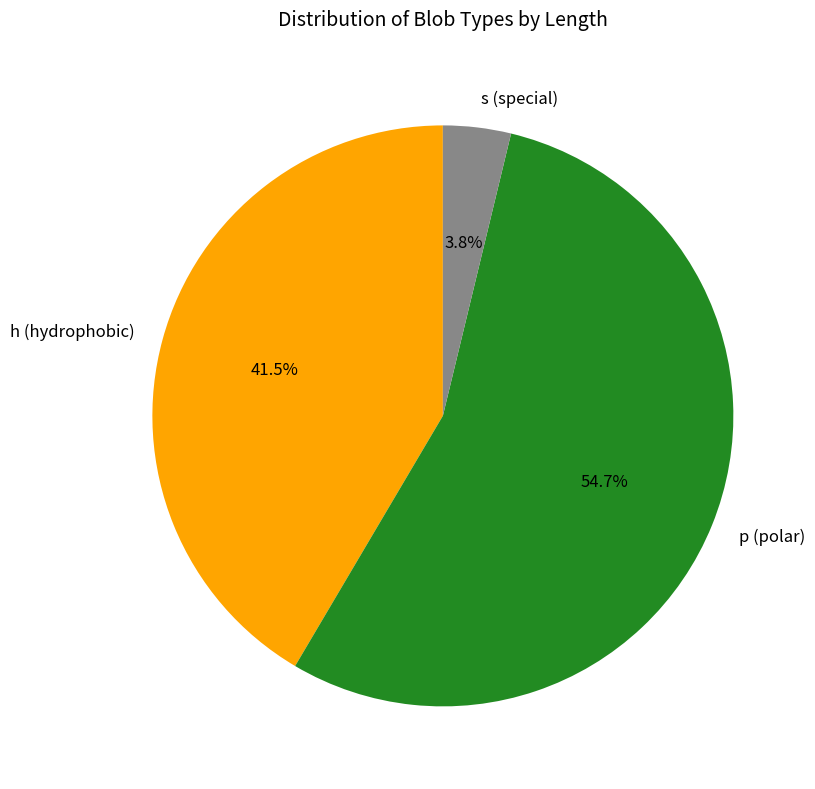

How much of the chart is everything except h (hydrophobic)?

58.5%